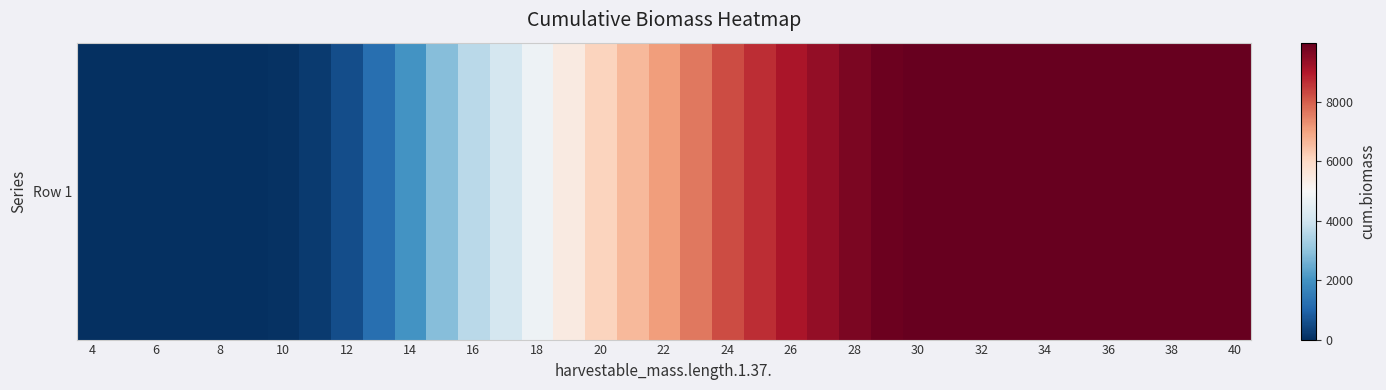

True or false: the data shows 3399.0 at 30.

False